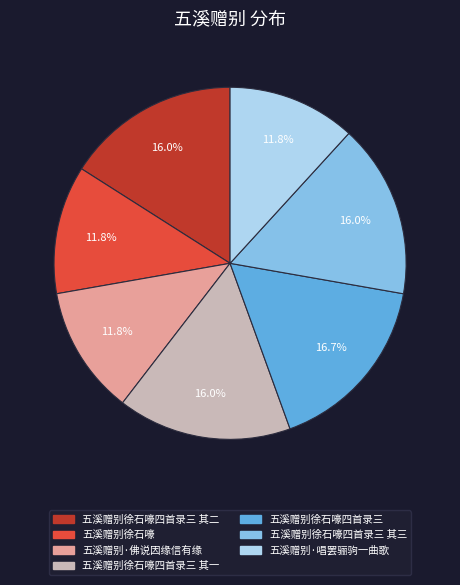

Is there any slice that represents more than half of the pie?

No